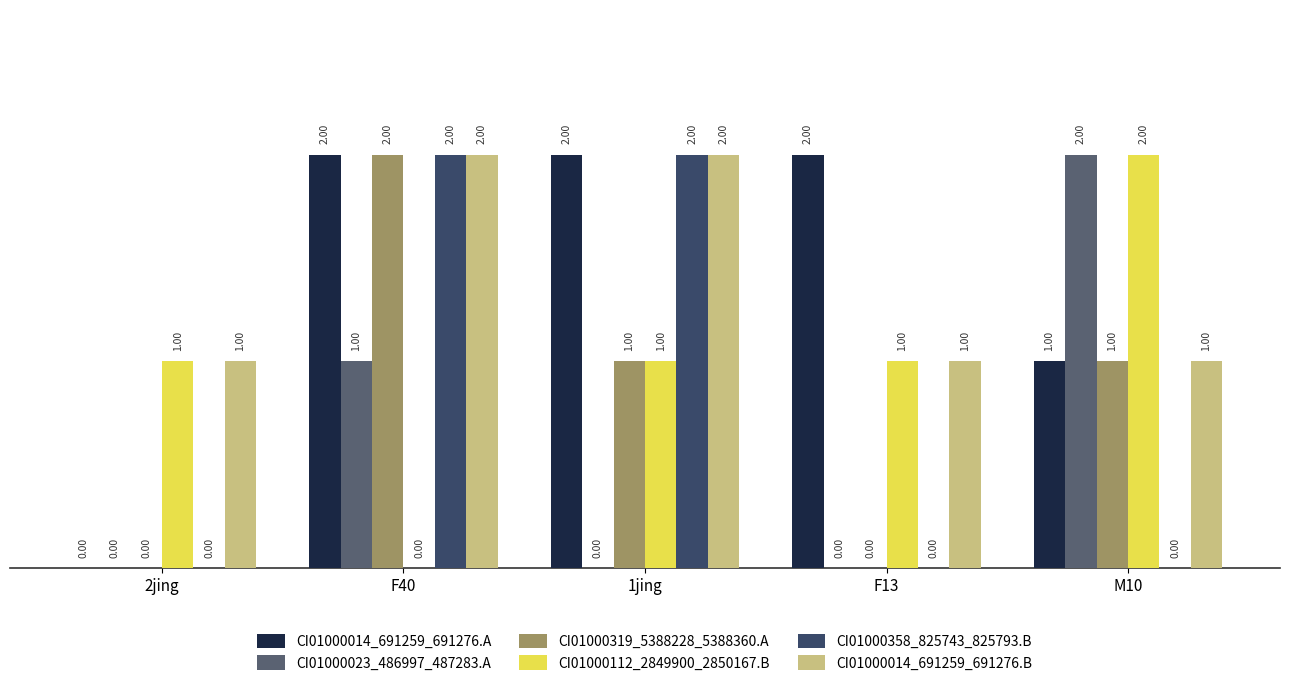

At which category is the sum across all series the highest?

F40